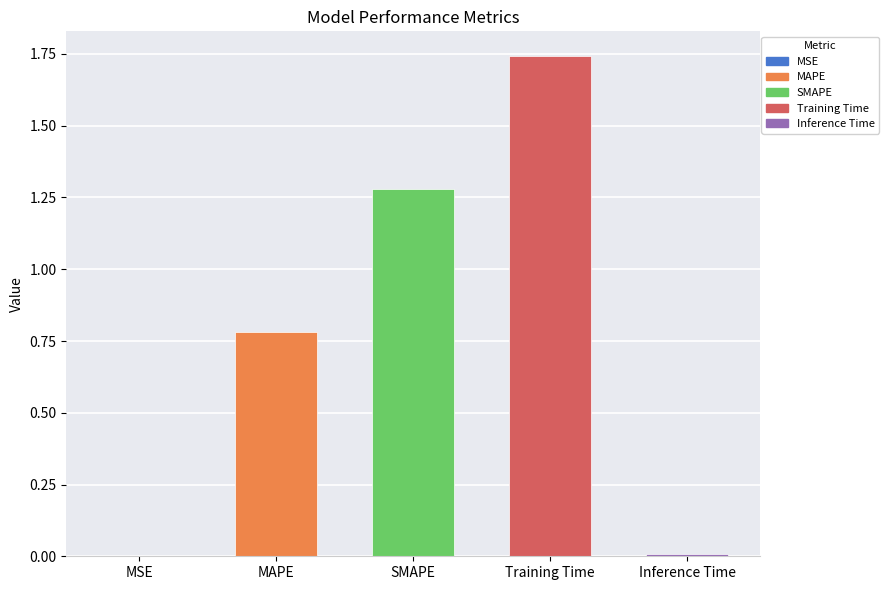

What is the sum of all values?

3.8